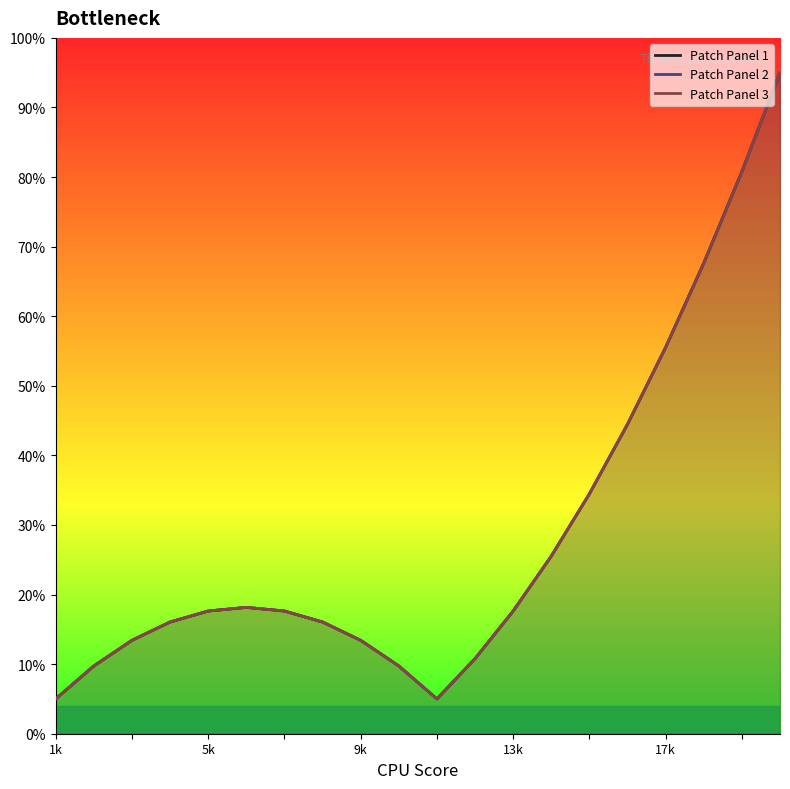

Read the Patch Panel 1 value at 9k.

13.4